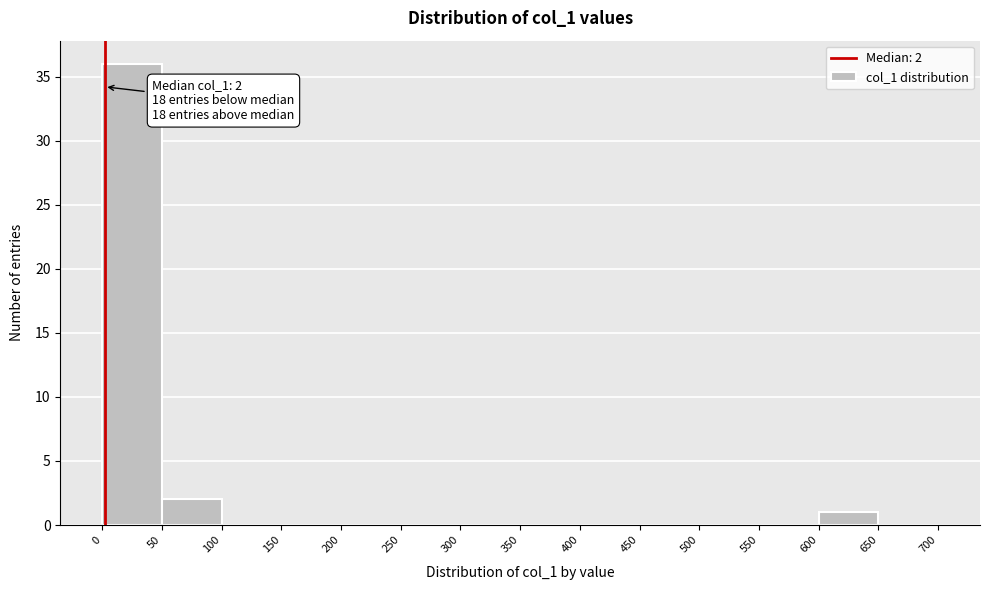

Over which range of the x-axis is the bar tallest?

0 to 50